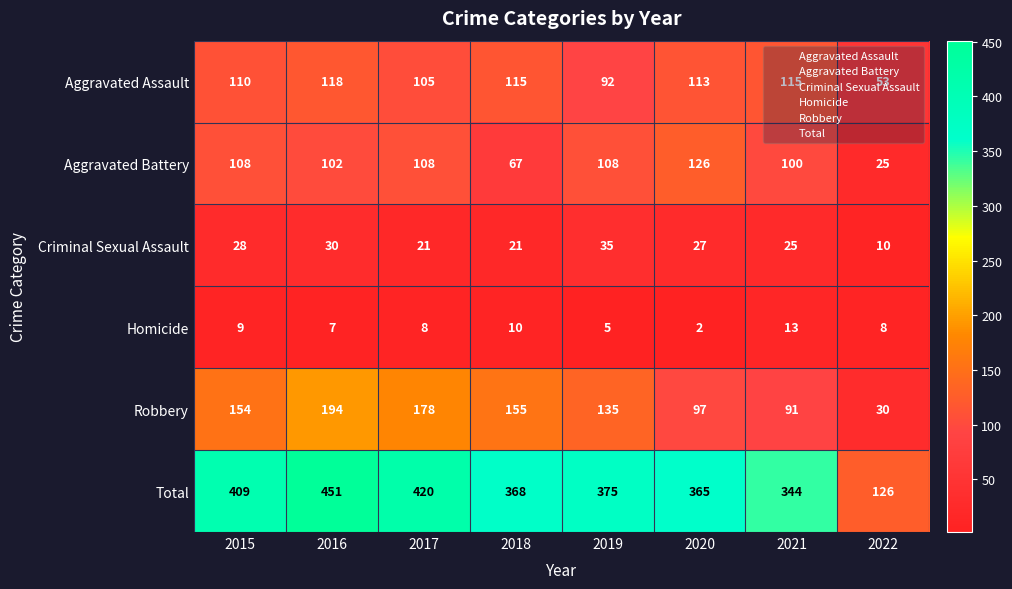

The Aggravated Assault series shows 53 at 2021. True or false?

False